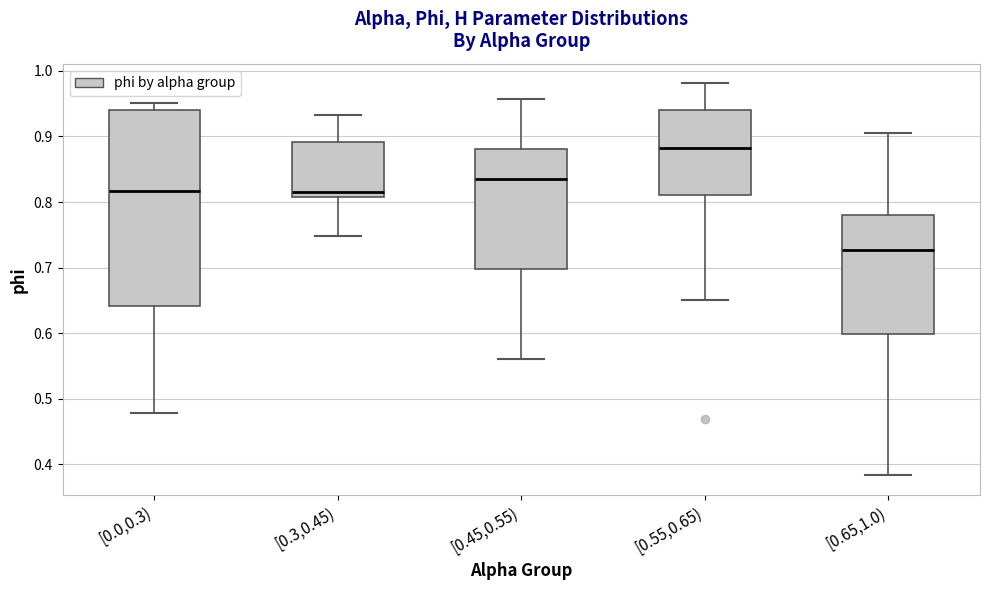

Reading left to right, transcribe this box plot: for each box, give where its median line is, the range the box spans, and where its two whiskers end, as read against the y-axis. The values are not printed on the chart, so give them approximately, as read against the axis.

[0.0,0.3): median 0.82, box 0.64 to 0.94, whiskers 0.48 to 0.95
[0.3,0.45): median 0.82, box 0.81 to 0.89, whiskers 0.75 to 0.93
[0.45,0.55): median 0.84, box 0.70 to 0.88, whiskers 0.56 to 0.96
[0.55,0.65): median 0.88, box 0.81 to 0.94, whiskers 0.65 to 0.98
[0.65,1.0): median 0.73, box 0.60 to 0.78, whiskers 0.38 to 0.90